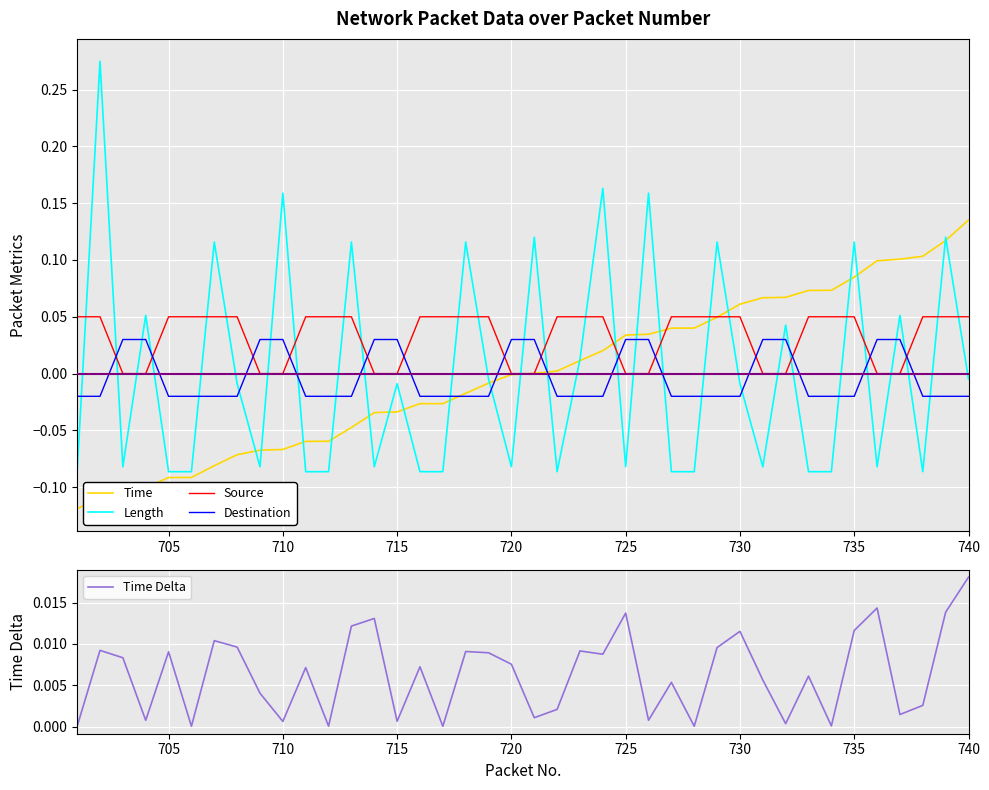

What is the sum of all Source values?

1.3